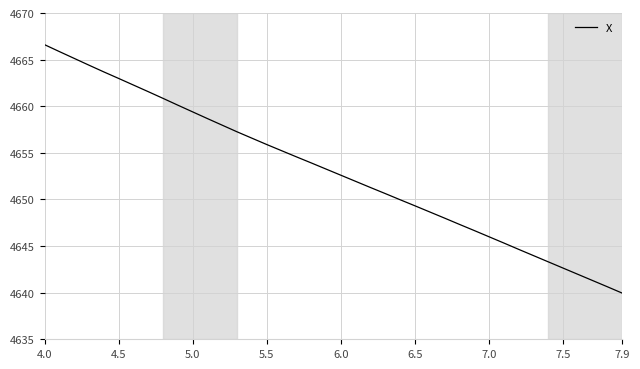

What is the greatest value displayed?

4666.6